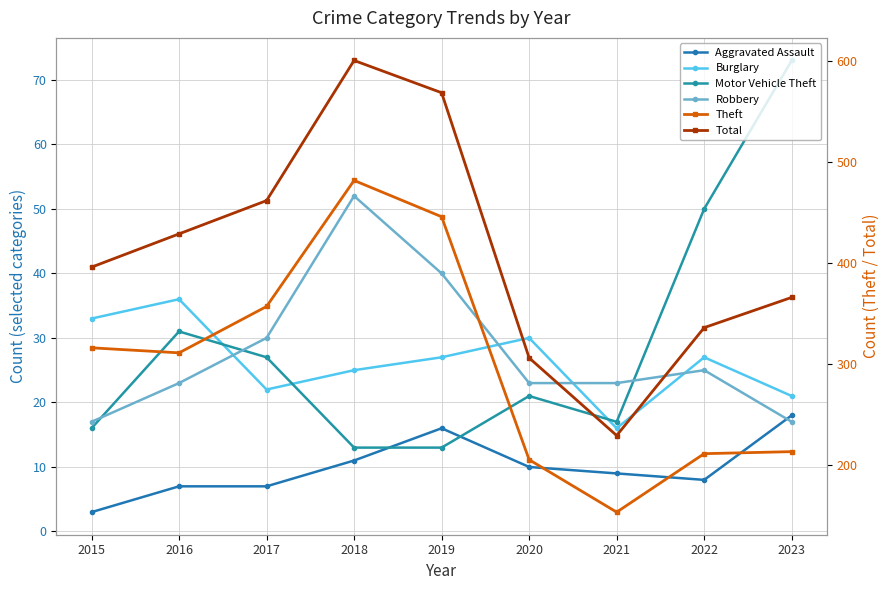

At which label is Aggravated Assault closest to 10?

2020